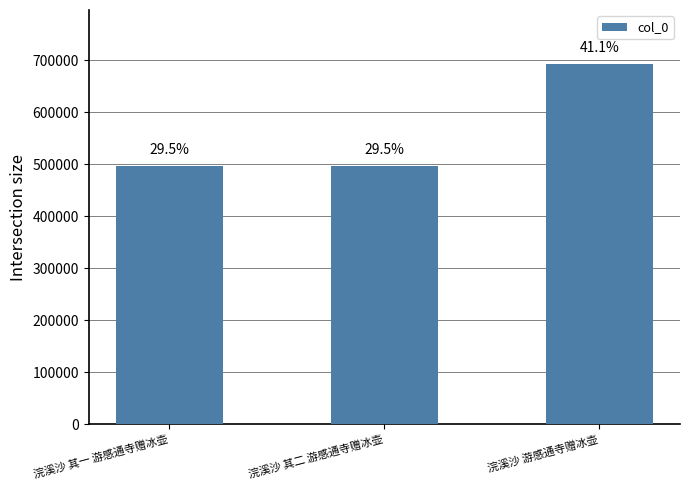

Does the chart contain stacked bars?

No